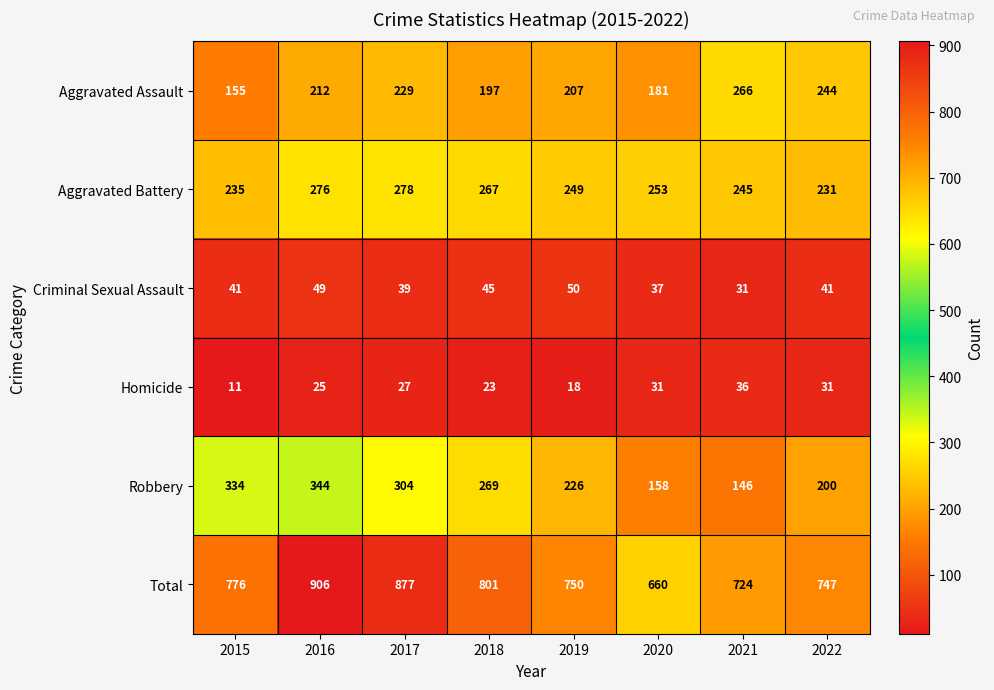

Count the number of data series in this chart.

6